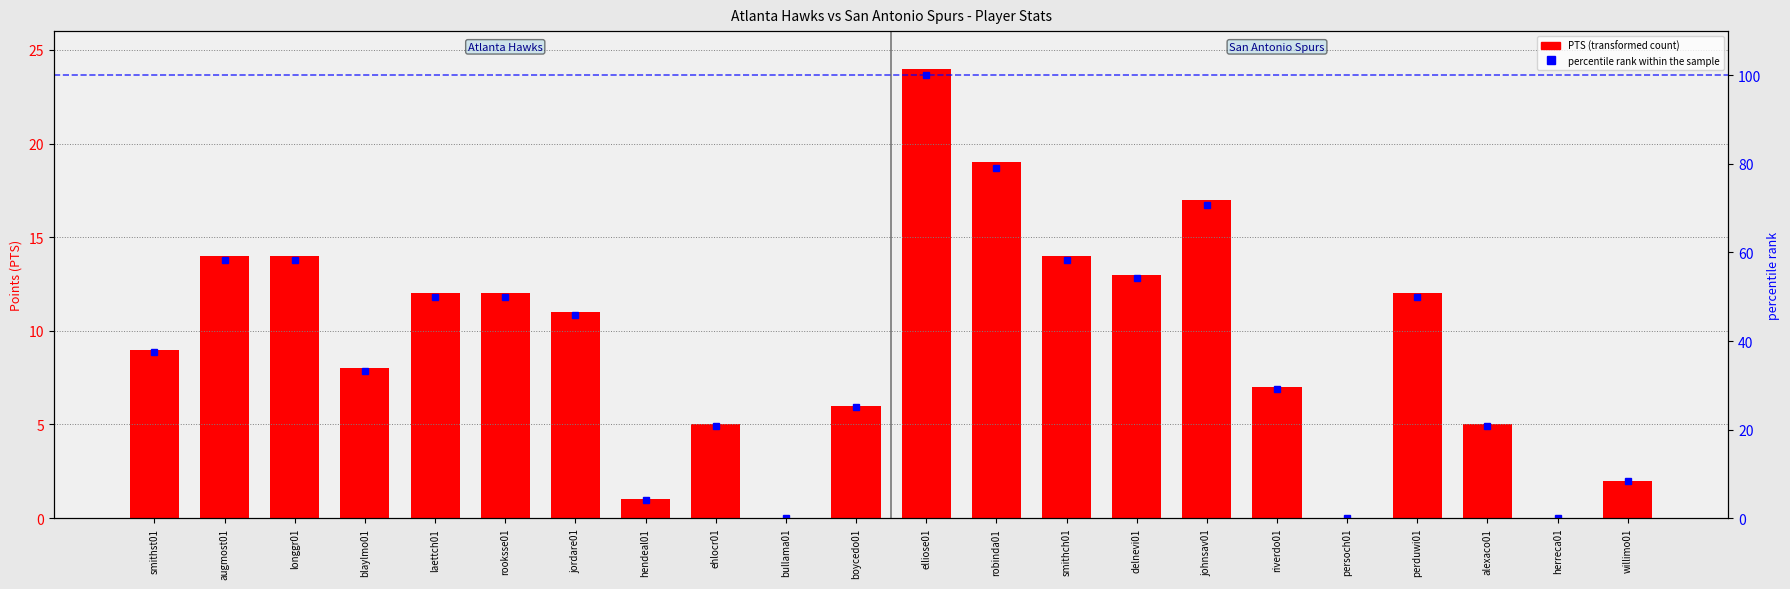

What is the highest value of the percentile rank within the sample series?

100.0